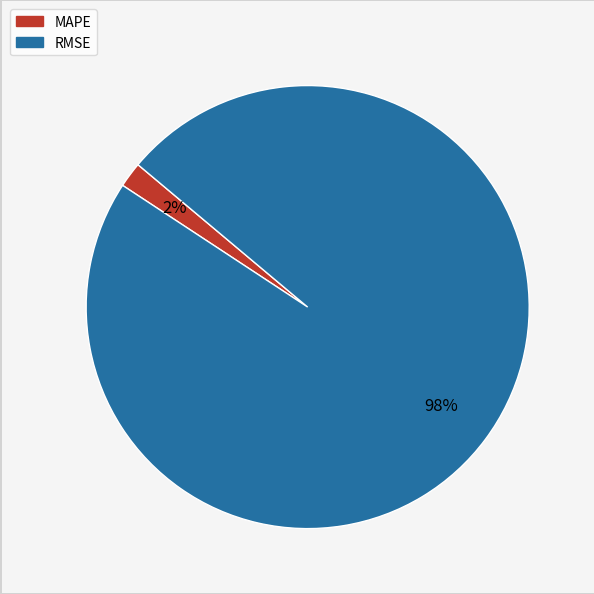

Between MAPE and RMSE, which is larger?

RMSE